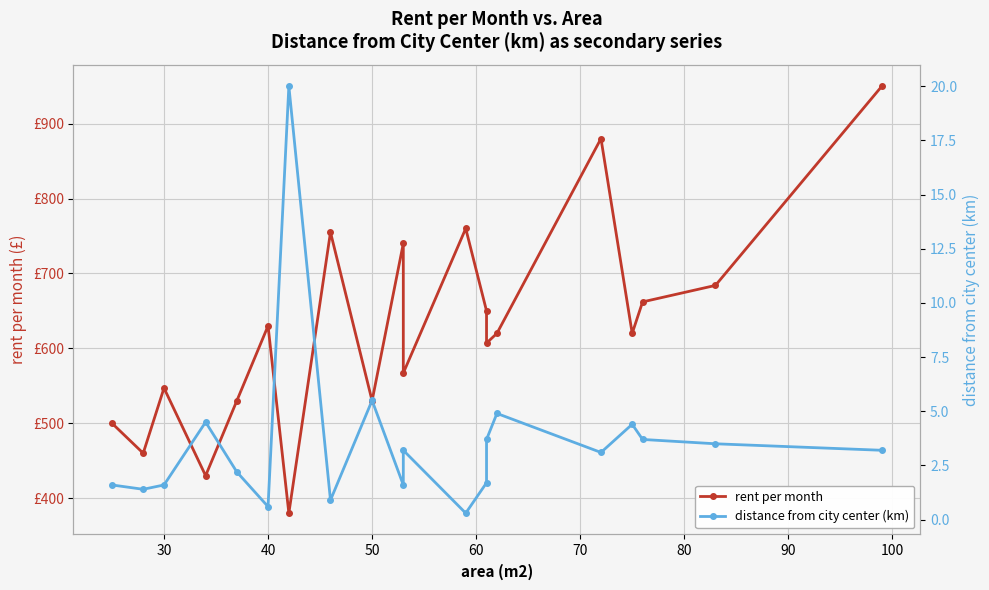

How many data points in distance from city center (km) are above 3?

11